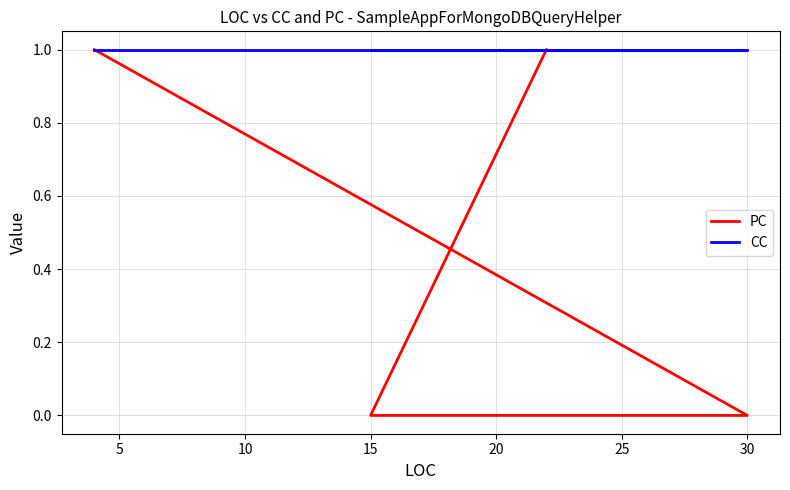

What is the sum of the CC values at 0 and 10?

2